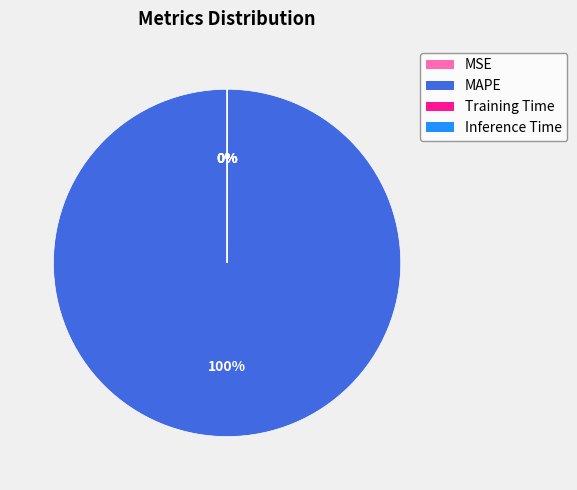

To the nearest percent, what portion does MAPE represent?

100%